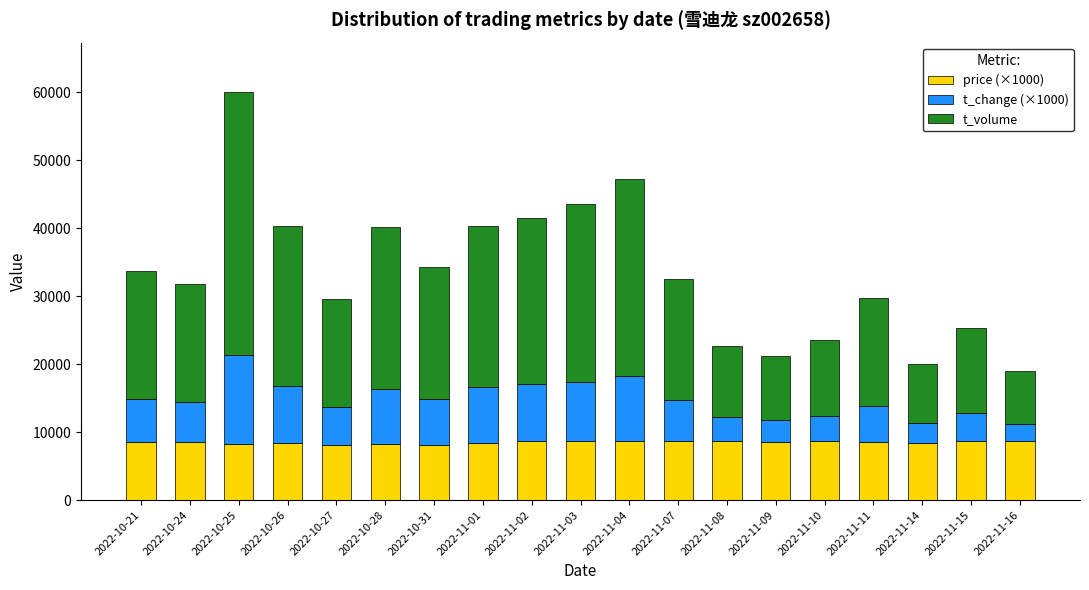

What is the highest value of the price (×1000) series?

8760.0